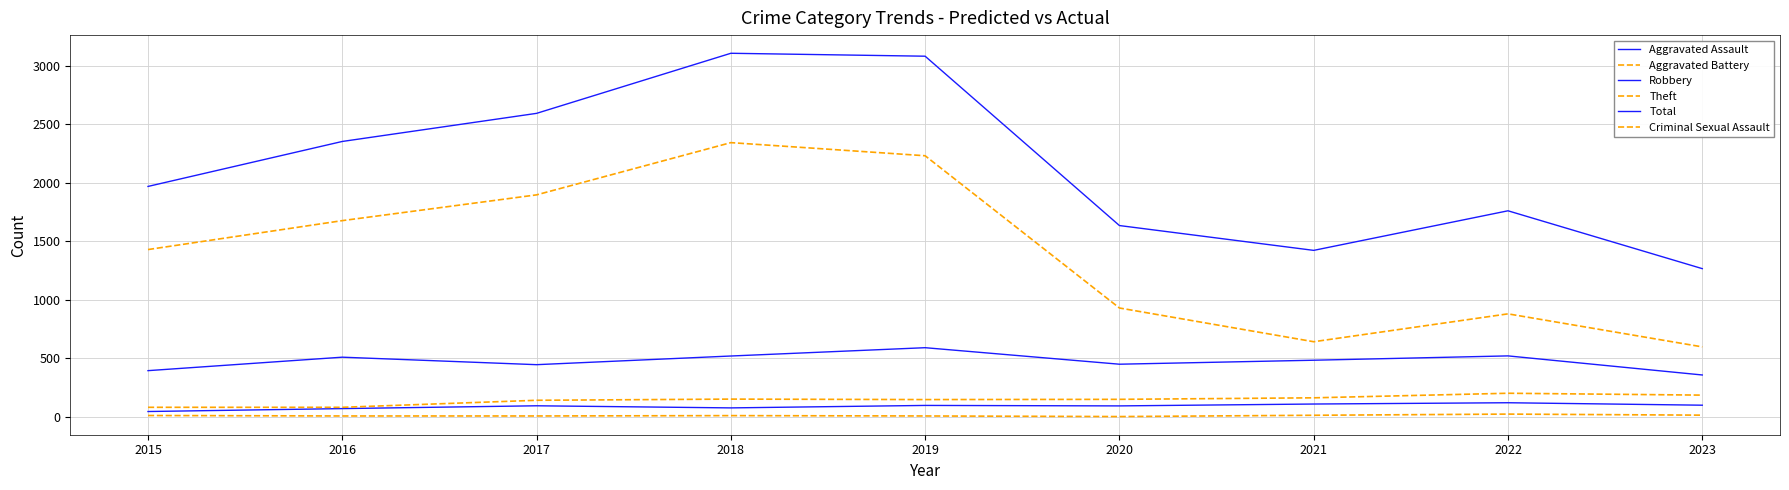

Is this an area chart (filled region under the line)?

No